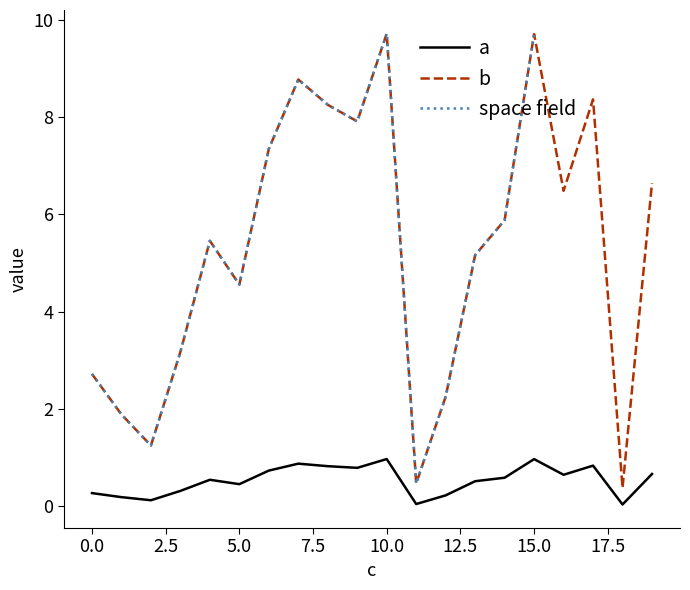

What is the maximum value for a?

1.0